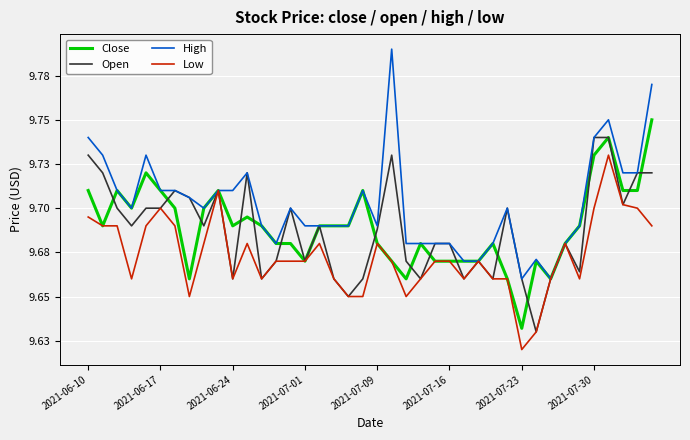

What are all the series names shown in the legend?

Close, Open, High, Low